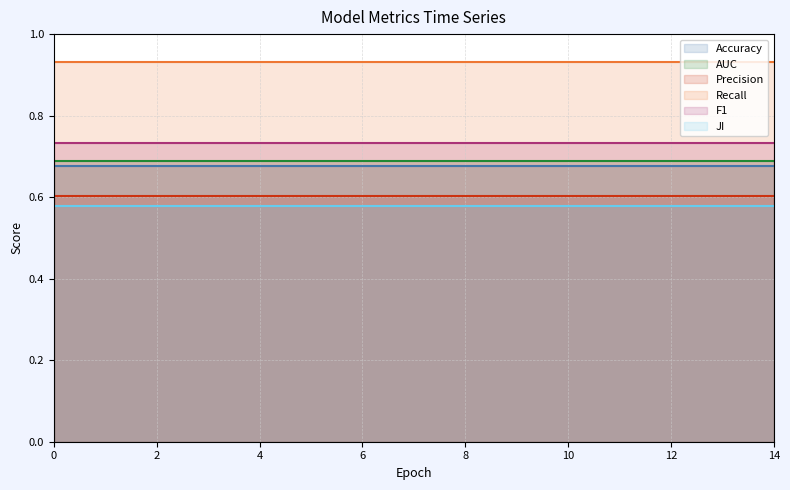

The value of AUC at 8 is 1.0. True or false?

False